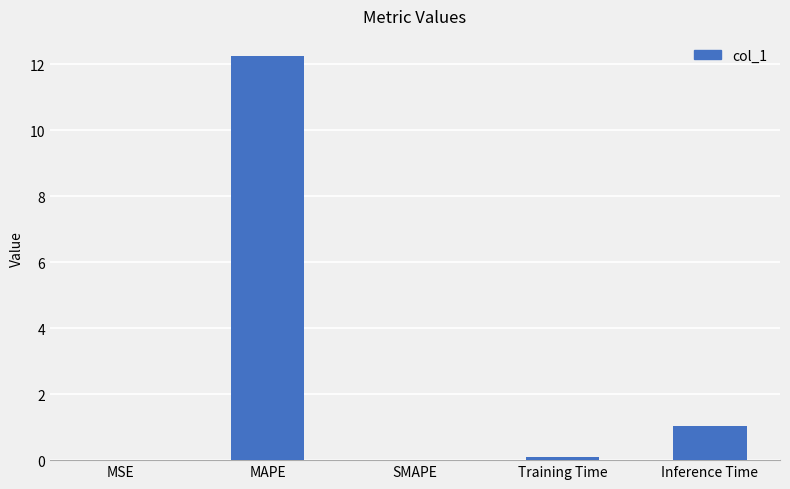

The chart shows a value of 1.0 at Inference Time. True or false?

True